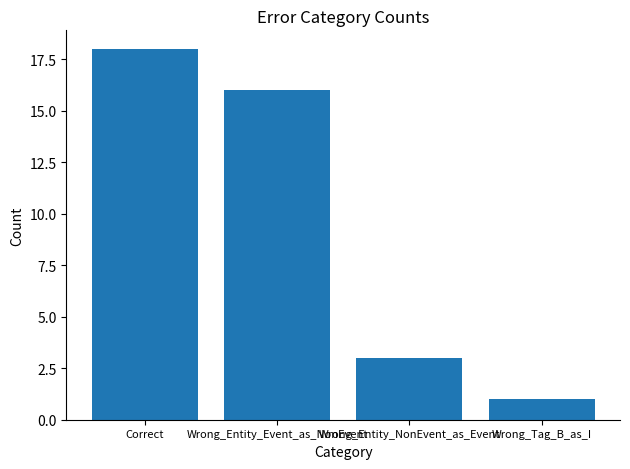

What is the value of the 4th bar from the left?

1